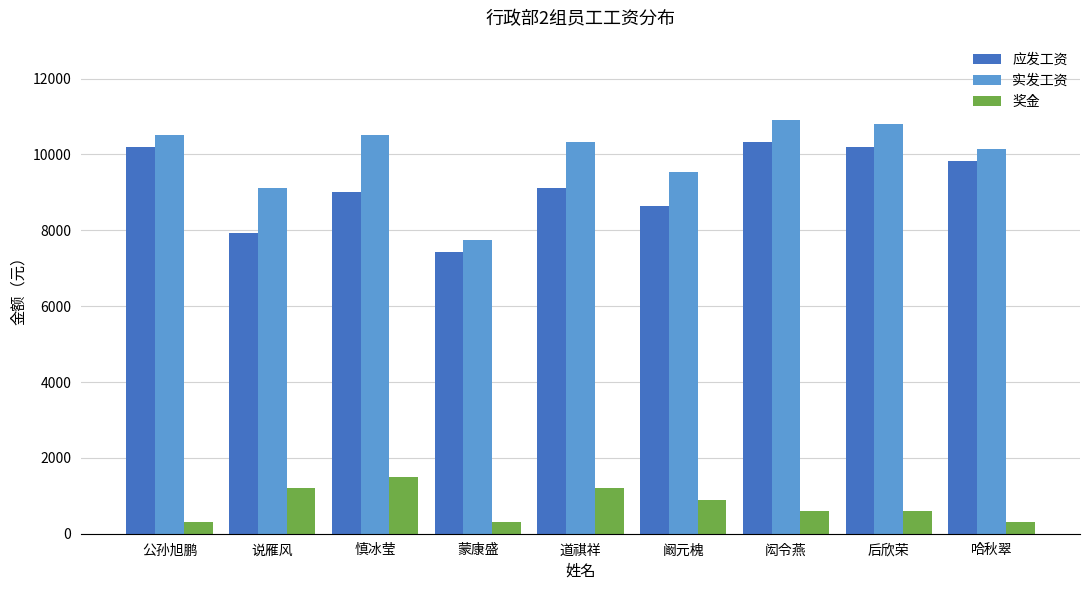

Which series has the largest range (max minus min)?

实发工资